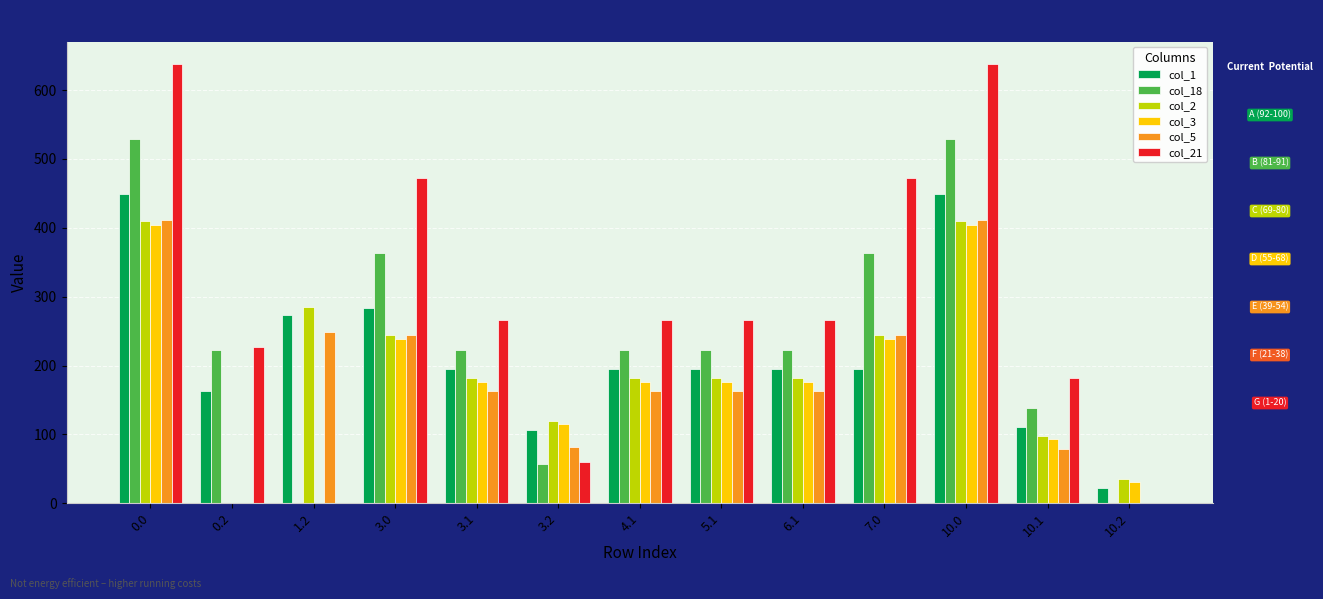

What is the sum of the col_21 values at 10.2 and 7.0?

472.4